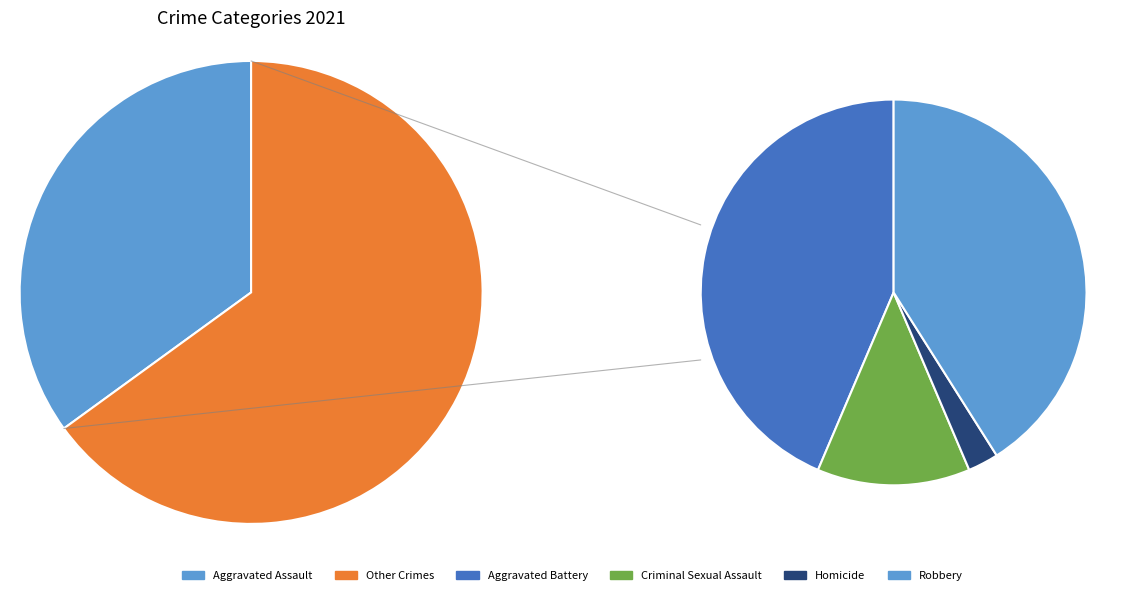

What is the smallest slice in the pie chart?

Homicide